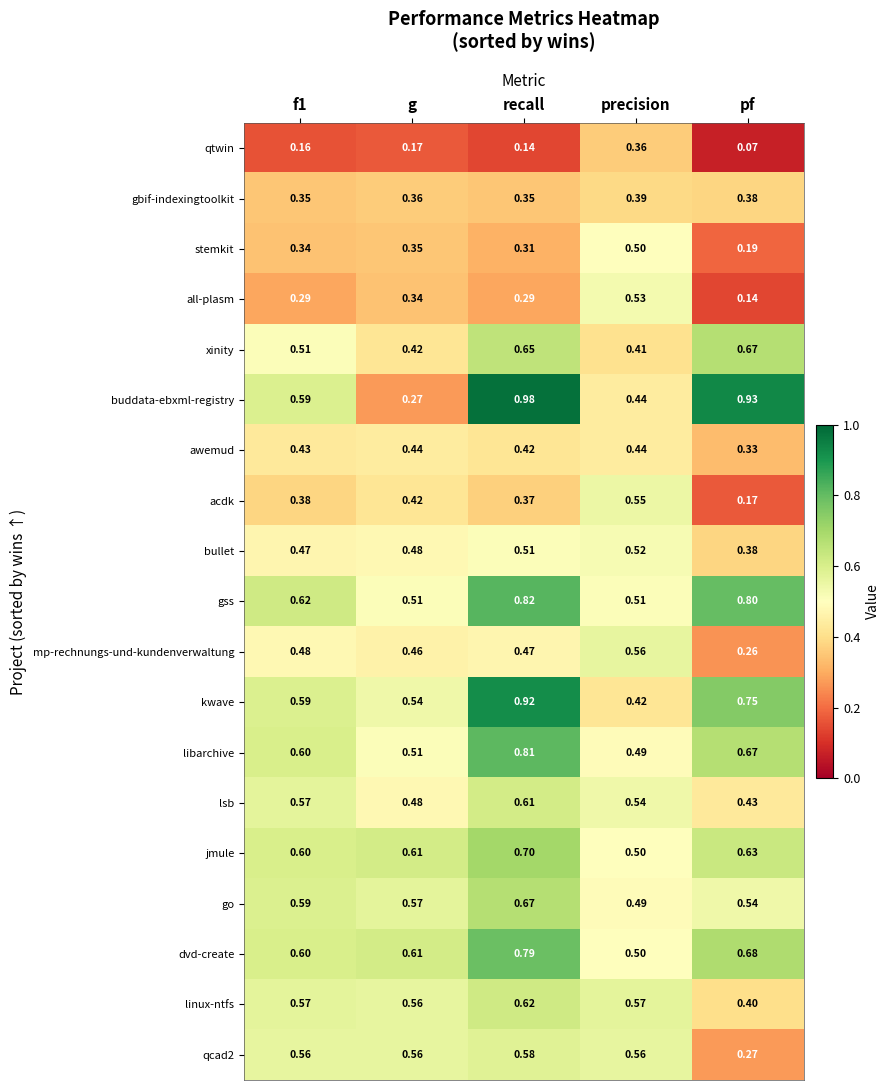

Which label corresponds to the largest value in the chart?

recall